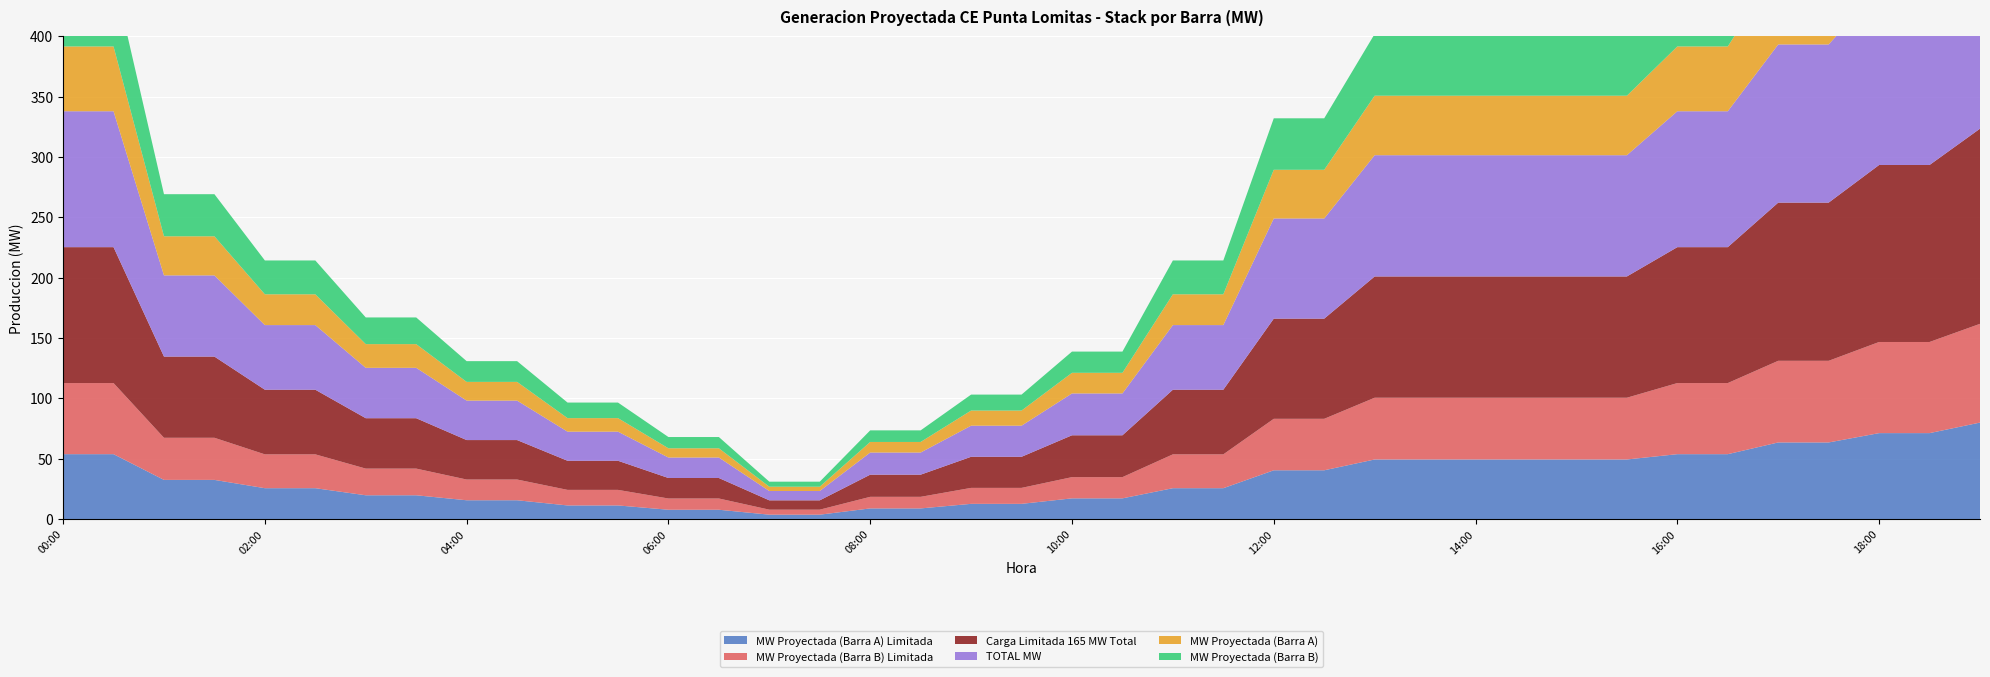

Reading left to right, transcribe all the data shown in this chart.

MW Proyectada (Barra A) Limitada: 53.7	53.7	32.4	32.4	25.5	25.5	19.6	19.6	15.5	15.5	11.2	11.2	7.7	7.7	3.6	3.6	8.8	8.8	12.5	12.5	17.1	17.1	25.5	25.5	40.4	40.4	49.3	49.3	49.3	49.3	49.3	49.3	53.7	53.7	63.4	63.4	71.2	71.2	79.9
MW Proyectada (Barra B) Limitada: 58.9	58.9	34.9	34.9	28.0	28.0	22.1	22.1	17.2	17.2	12.9	12.9	9.3	9.3	4.2	4.2	9.6	9.6	13.2	13.2	17.6	17.6	28.0	28.0	42.7	42.7	51.2	51.2	51.2	51.2	51.2	51.2	58.9	58.9	67.7	67.7	75.5	75.5	81.8
Carga Limitada 165 MW Total: 112.6	112.6	67.3	67.3	53.6	53.6	41.8	41.8	32.7	32.7	24.1	24.1	17.0	17.0	7.7	7.7	18.4	18.4	25.8	25.8	34.7	34.7	53.6	53.6	83.0	83.0	100.5	100.5	100.5	100.5	100.5	100.5	112.6	112.6	131.1	131.1	146.7	146.7	161.7
TOTAL MW: 112.6	112.6	67.3	67.3	53.6	53.6	41.8	41.8	32.7	32.7	24.1	24.1	17.0	17.0	7.7	7.7	18.4	18.4	25.8	25.8	34.7	34.7	53.6	53.6	83.0	83.0	100.5	100.5	100.5	100.5	100.5	100.5	112.6	112.6	131.1	131.1	146.7	146.7	163.5
MW Proyectada (Barra A): 53.7	53.7	32.4	32.4	25.5	25.5	19.6	19.6	15.5	15.5	11.2	11.2	7.7	7.7	3.6	3.6	8.8	8.8	12.5	12.5	17.1	17.1	25.5	25.5	40.4	40.4	49.3	49.3	49.3	49.3	49.3	49.3	53.7	53.7	63.4	63.4	71.2	71.2	80.8
MW Proyectada (Barra B): 58.9	58.9	34.9	34.9	28.0	28.0	22.1	22.1	17.2	17.2	12.9	12.9	9.3	9.3	4.2	4.2	9.6	9.6	13.2	13.2	17.6	17.6	28.0	28.0	42.7	42.7	51.2	51.2	51.2	51.2	51.2	51.2	58.9	58.9	67.7	67.7	75.5	75.5	82.7